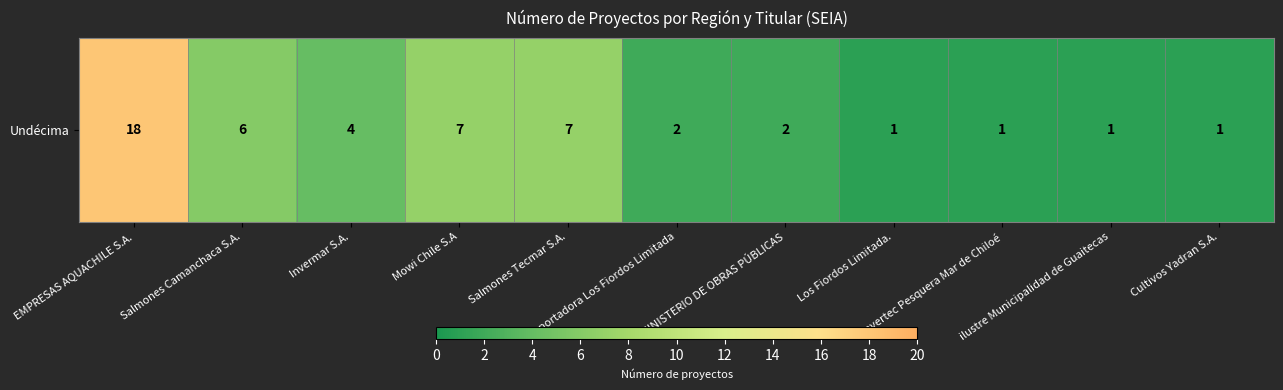

What is the sum of the values at Los Fiordos Limitada. and Salmones Tecmar S.A.?

8